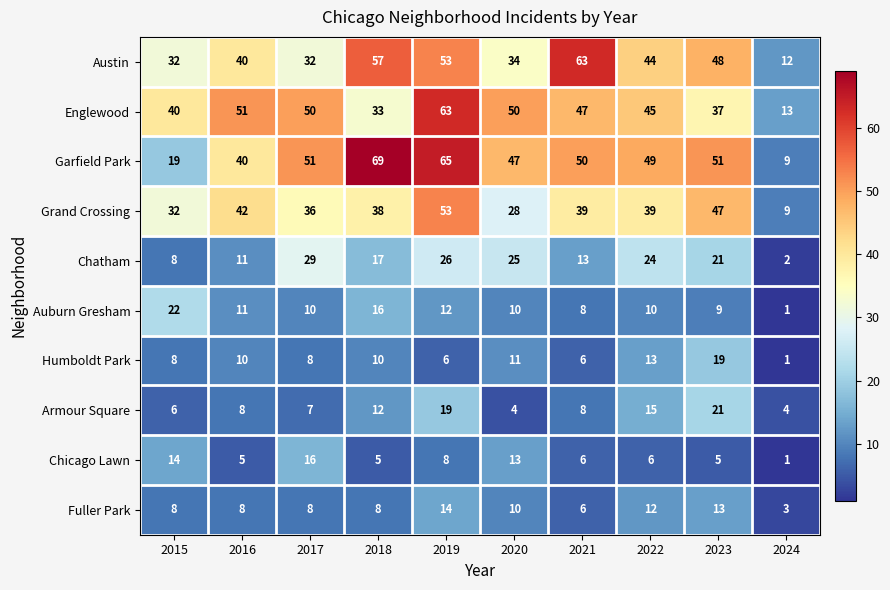

Is it true that Auburn Gresham equals 16 at 2018?

True